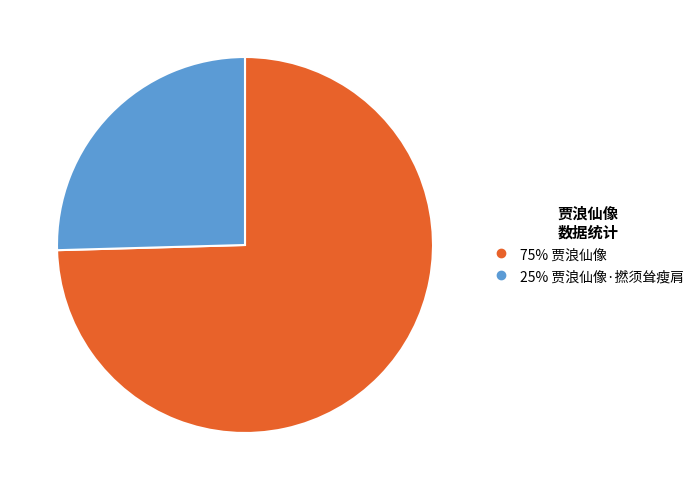

Does any single category account for the majority?

Yes